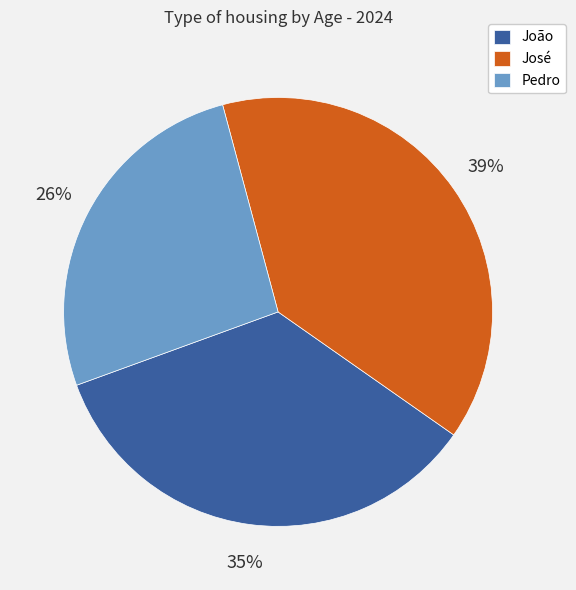

To the nearest percent, what is the average slice percentage?

33%